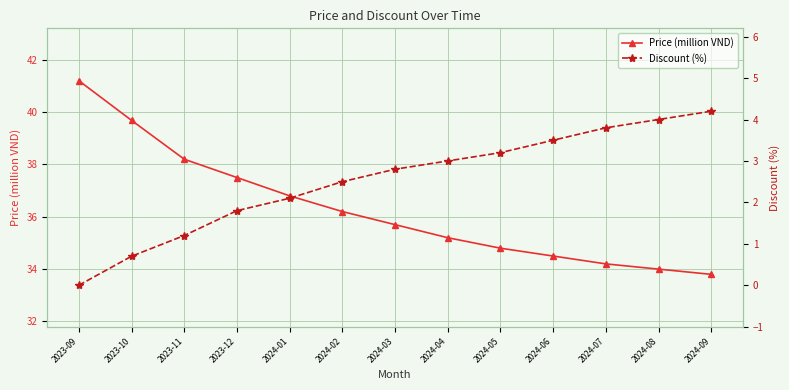

What is the sum of all Price (million VND) values?

471.8